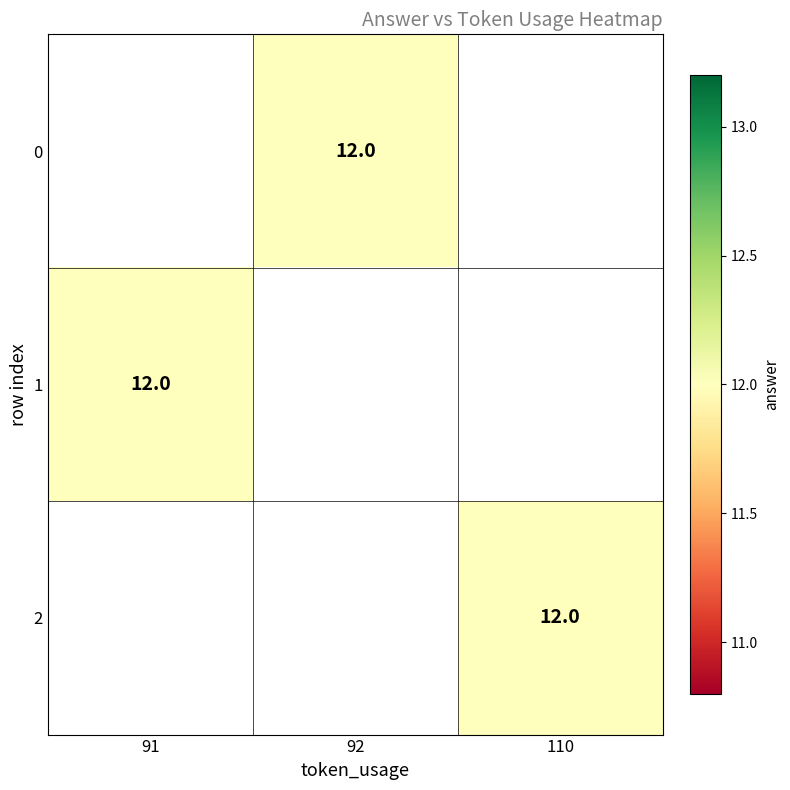

Is the value of 1 at 110 greater than the value of 2 at 92?

No